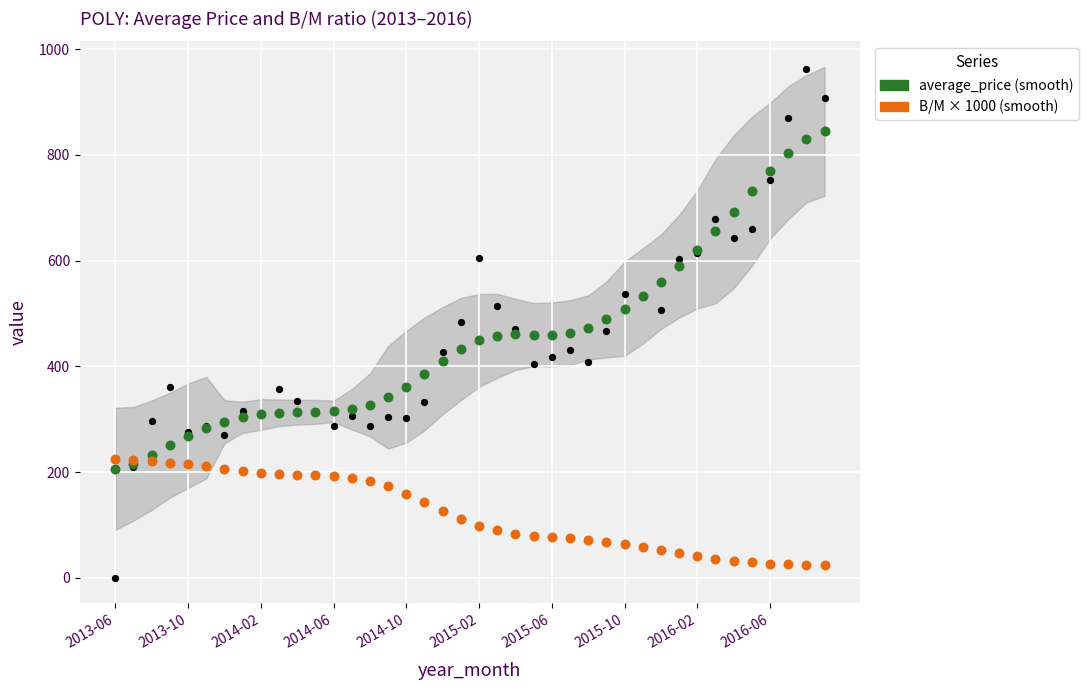

Is the value of B/M × 1000 (smooth) at 13 greater than the value of average_price (smooth) at 25?

No